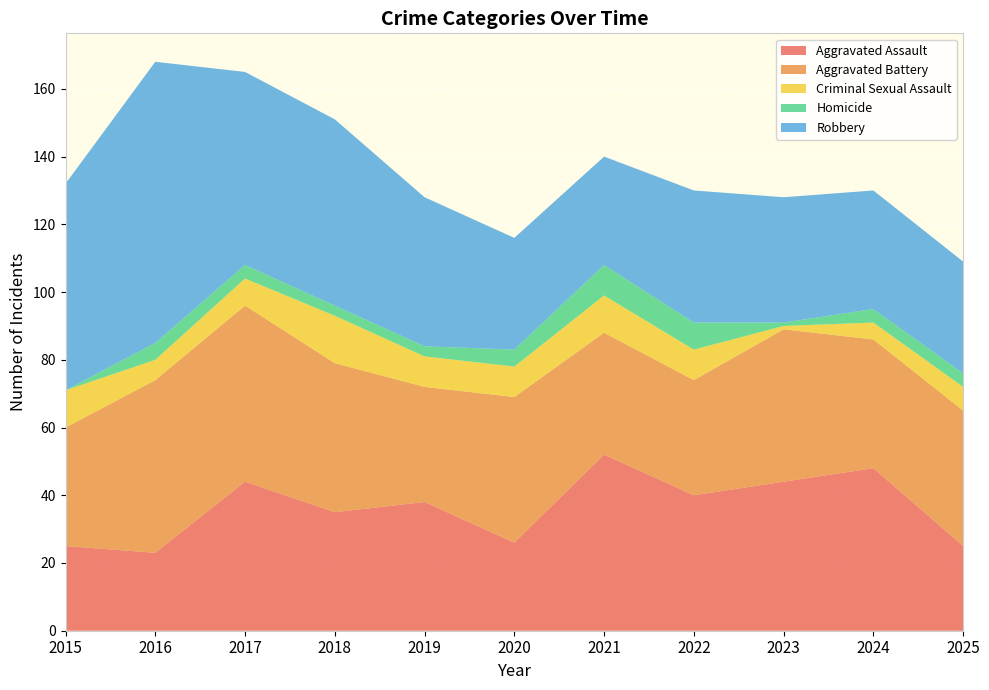

Reading left to right, extract all data points from this chart.

Aggravated Assault: 2015=25	2016=23	2017=44	2018=35	2019=38	2020=26	2021=52	2022=40	2023=44	2024=48	2025=25
Aggravated Battery: 2015=35	2016=51	2017=52	2018=44	2019=34	2020=43	2021=36	2022=34	2023=45	2024=38	2025=40
Criminal Sexual Assault: 2015=11	2016=6	2017=8	2018=14	2019=9	2020=9	2021=11	2022=9	2023=1	2024=5	2025=7
Homicide: 2015=0	2016=5	2017=4	2018=3	2019=3	2020=5	2021=9	2022=8	2023=1	2024=4	2025=4
Robbery: 2015=61	2016=83	2017=57	2018=55	2019=44	2020=33	2021=32	2022=39	2023=37	2024=35	2025=33